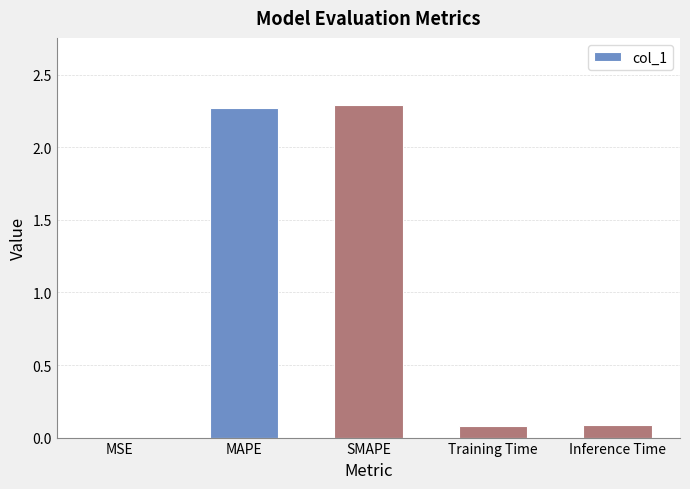

Which has a higher value, SMAPE or MSE?

SMAPE